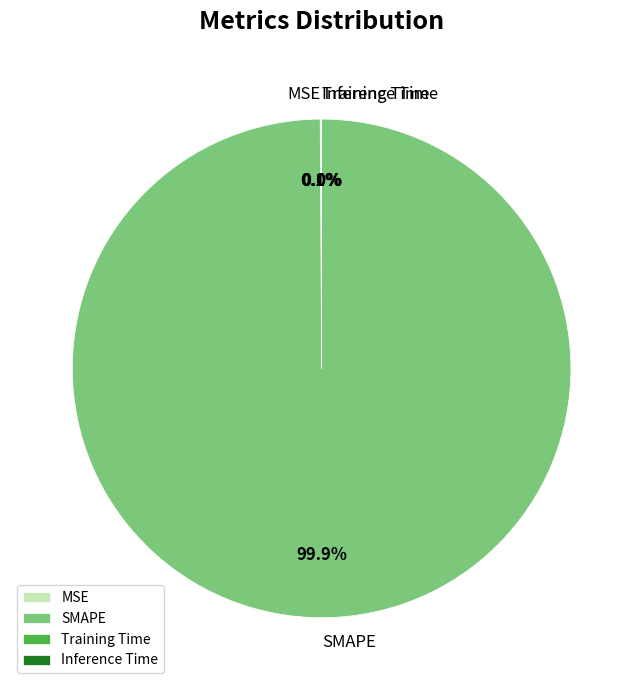

To the nearest percent, what portion does SMAPE represent?

100%